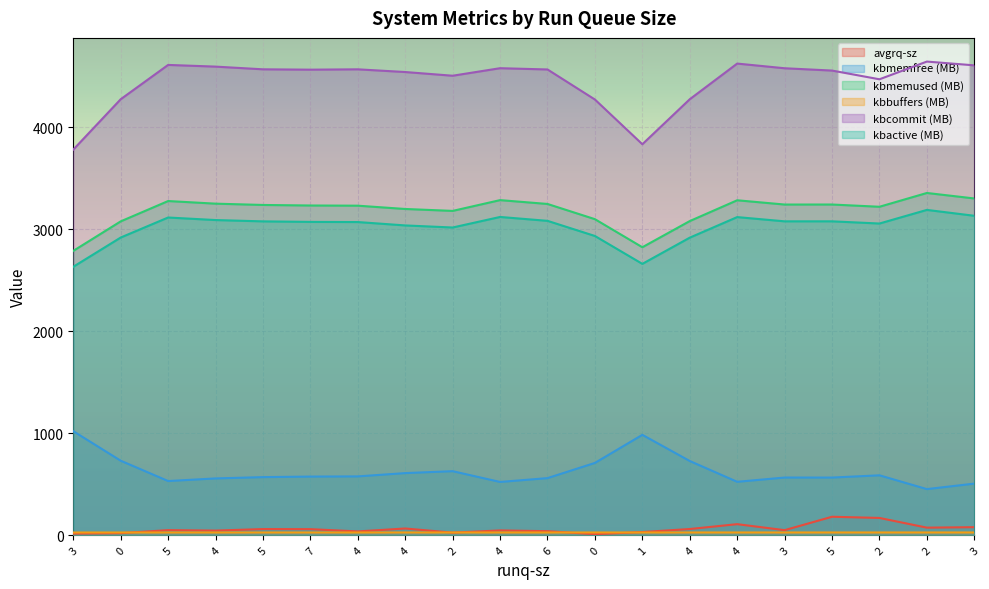

True or false: kbcommit and kbmemfree intersect in this chart.

False